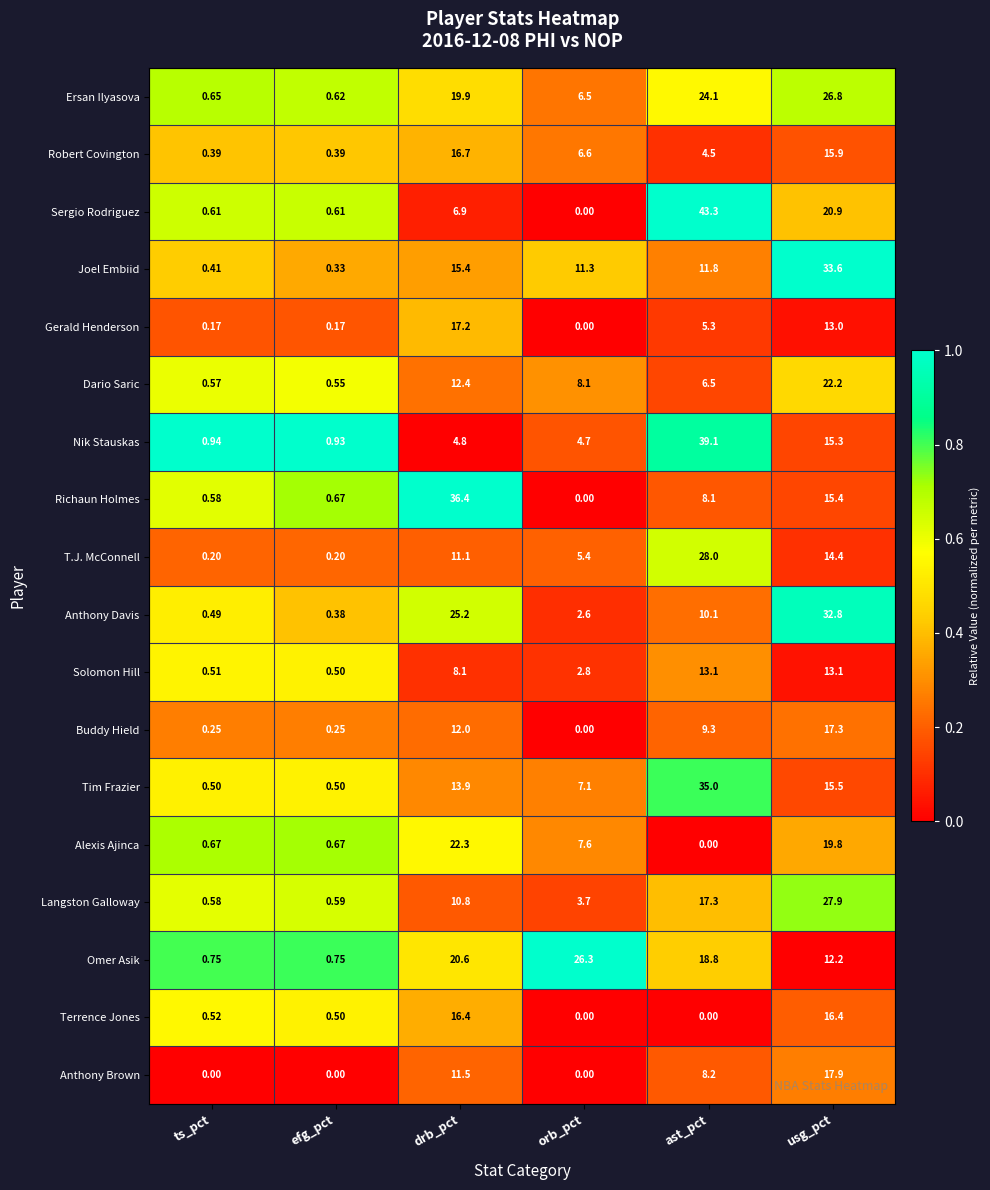

At which category is the sum across all series the highest?

usg_pct